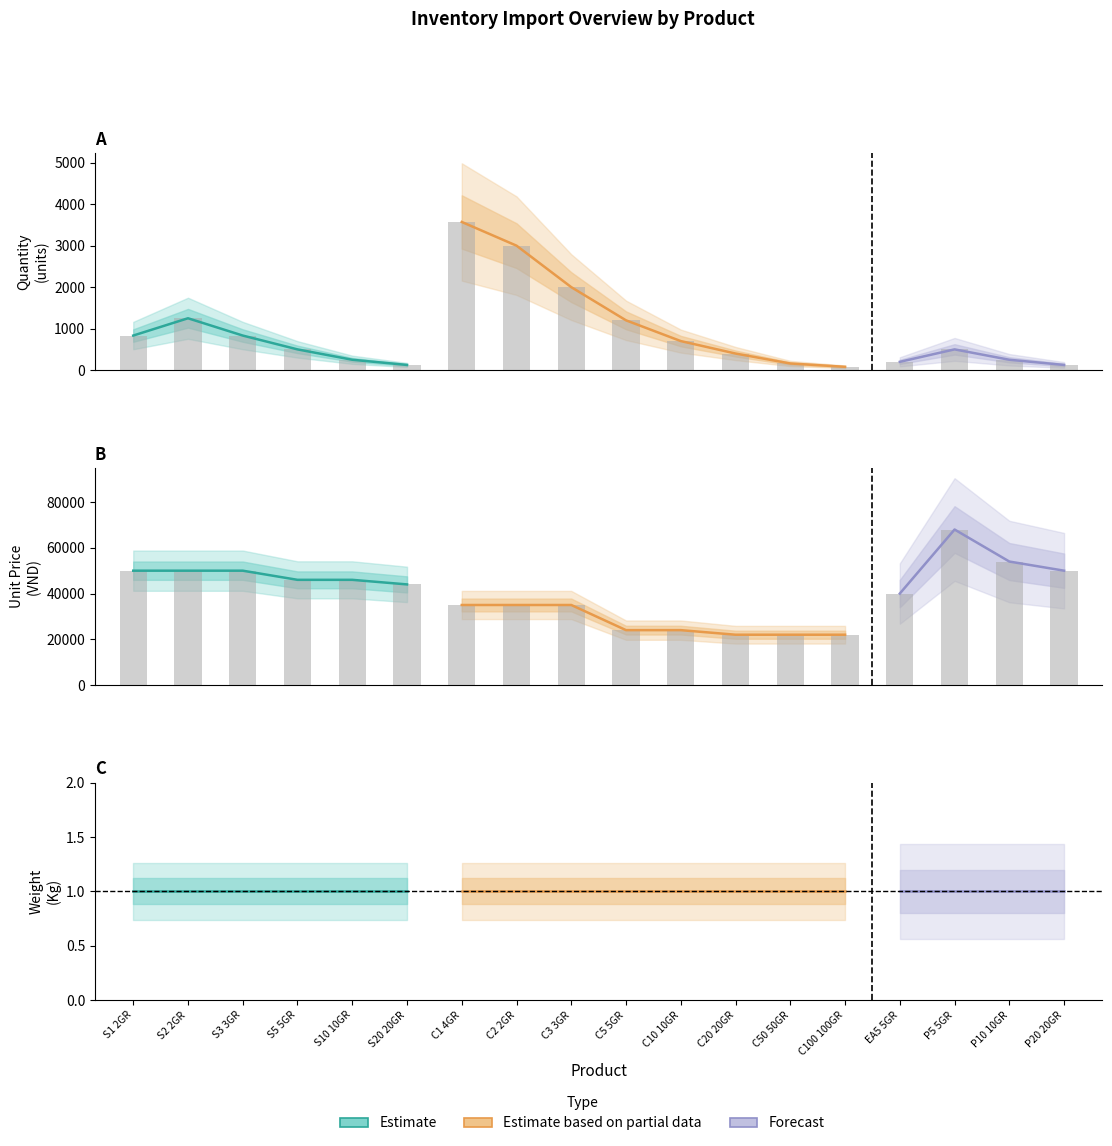

The Quantity (Số lượng) series shows 125.0 at P20 20GR. True or false?

True